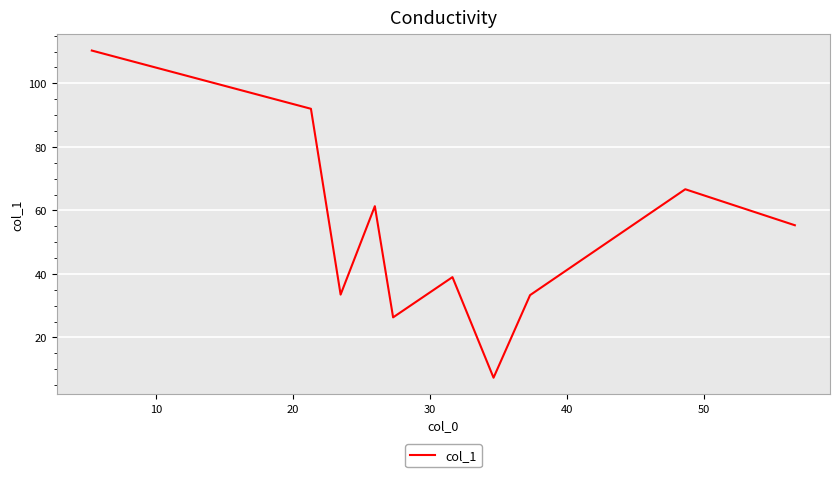

What is the minimum value shown in the chart?

7.3